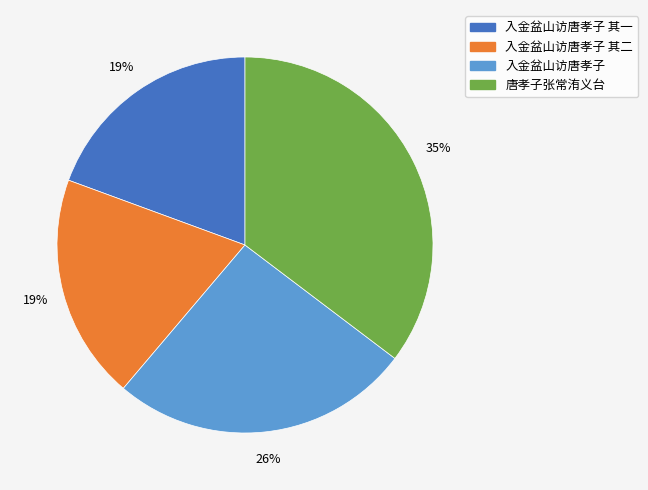

To the nearest percent, what is the difference between the largest and smallest slice percentages?

16%